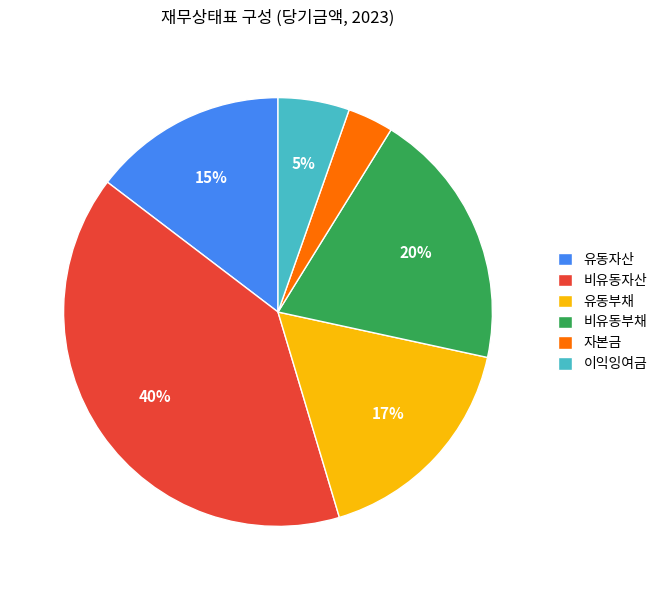

How many segments does this pie chart have?

6